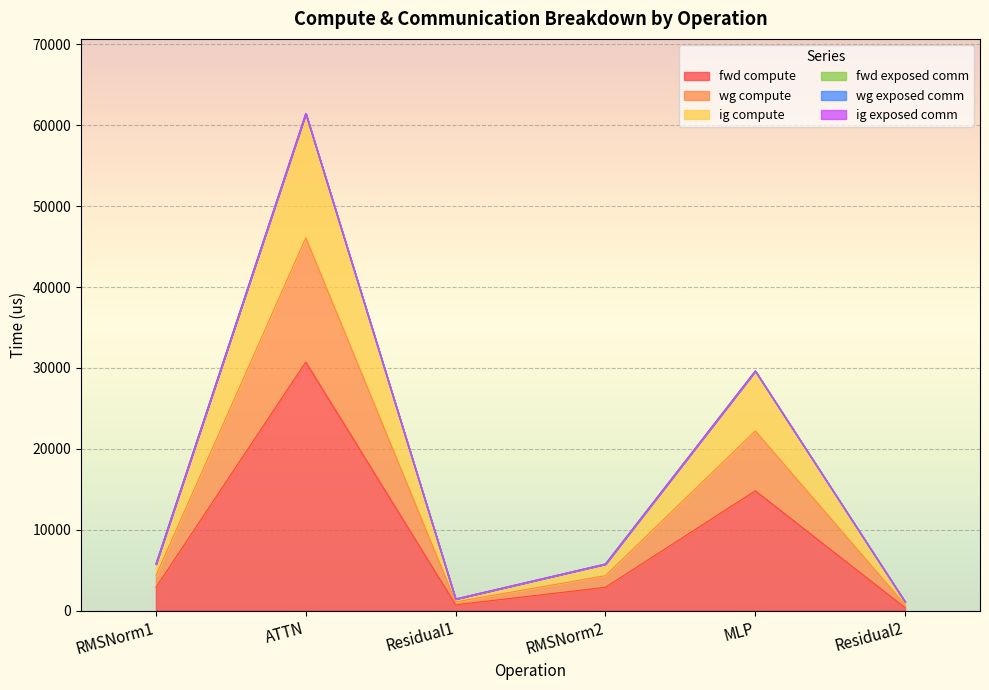

Read the fwd compute value at ATTN.

30728.9